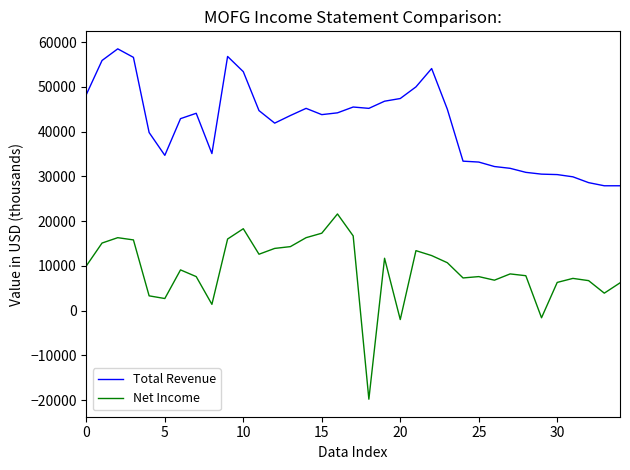

What is the difference between the maximum and minimum values in the Net Income series?

41400